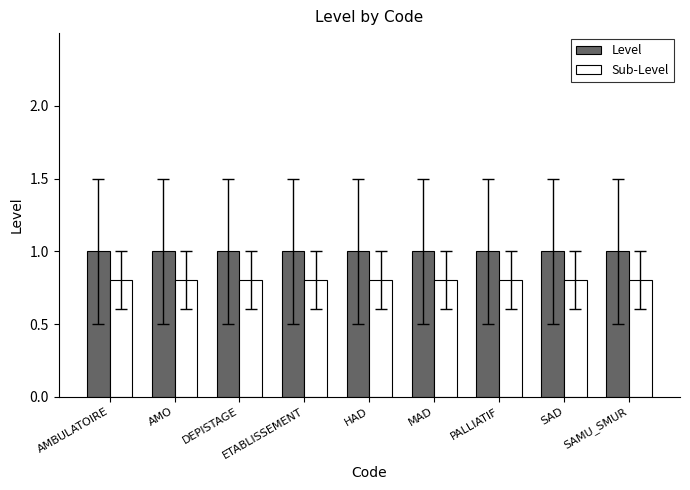

The value of Level at PALLIATIF is 1.0. True or false?

True